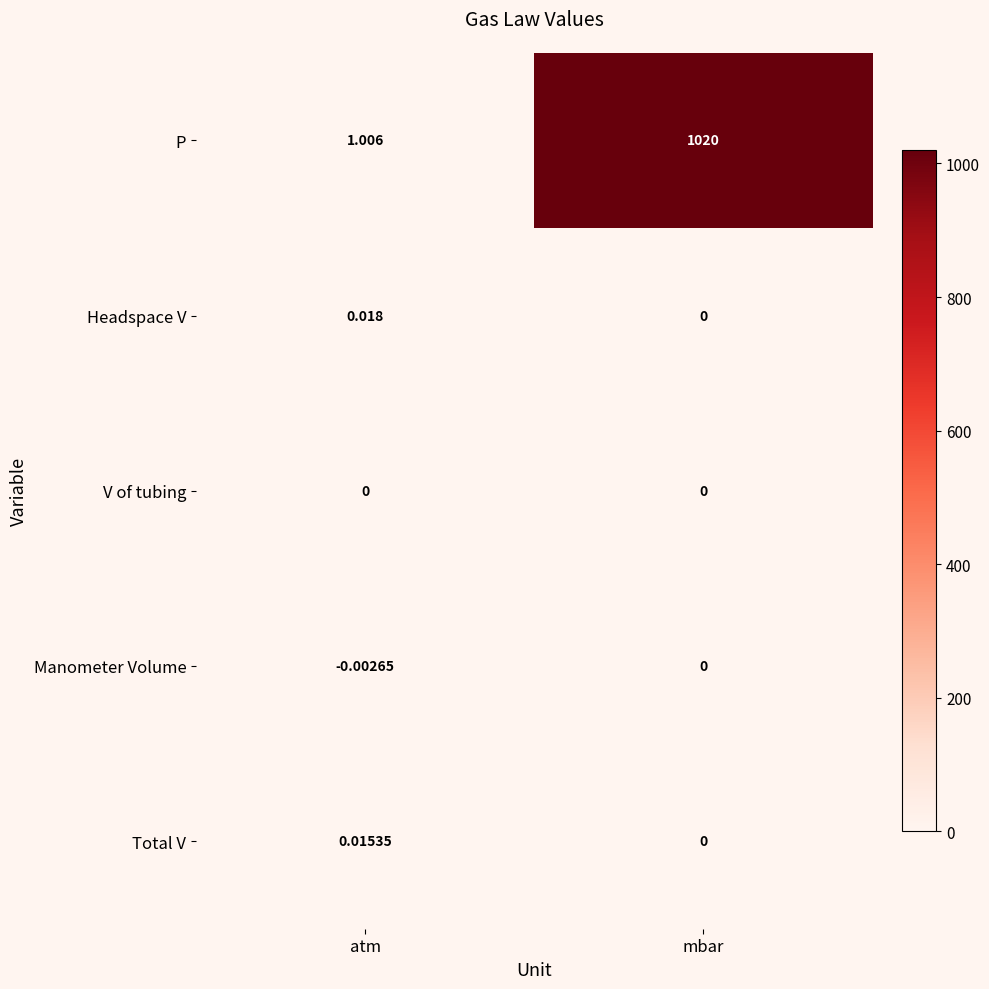

Which series has the widest spread of values?

P